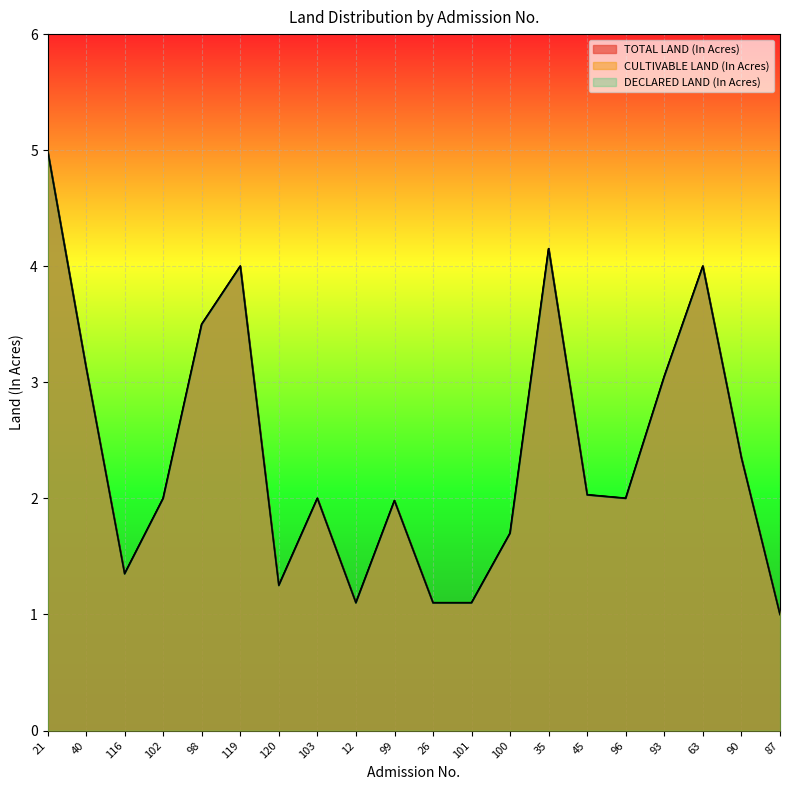

What is the label of the 4th point from the left?

102